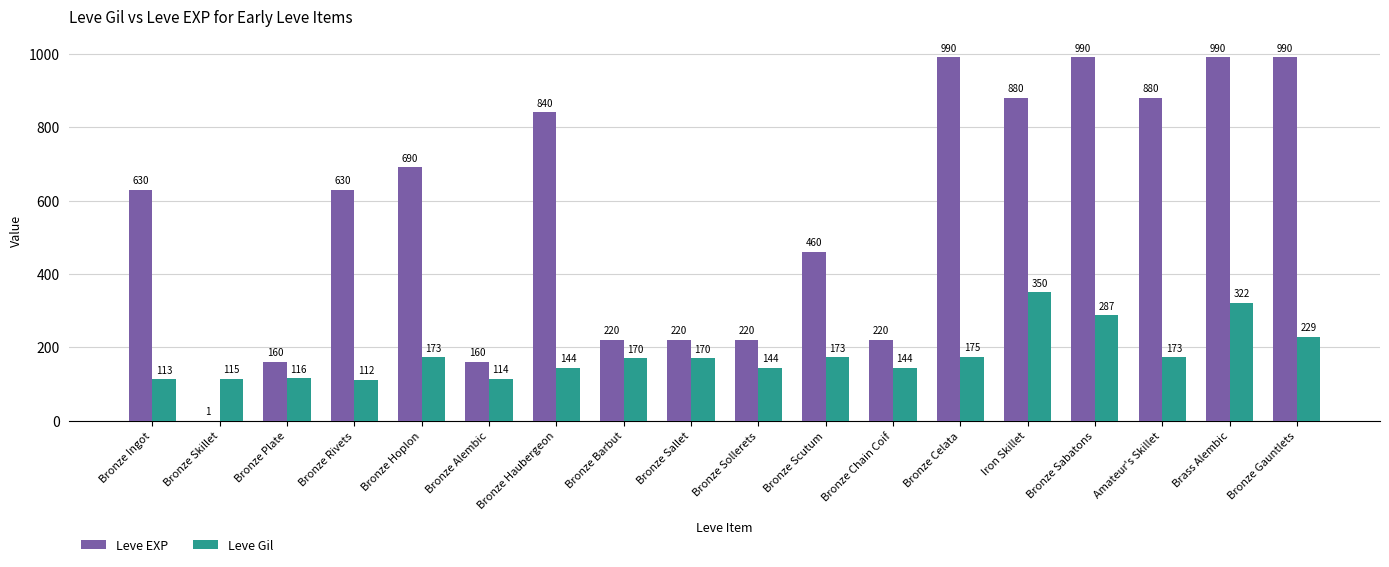

What is the sum of all Leve EXP values?

10171